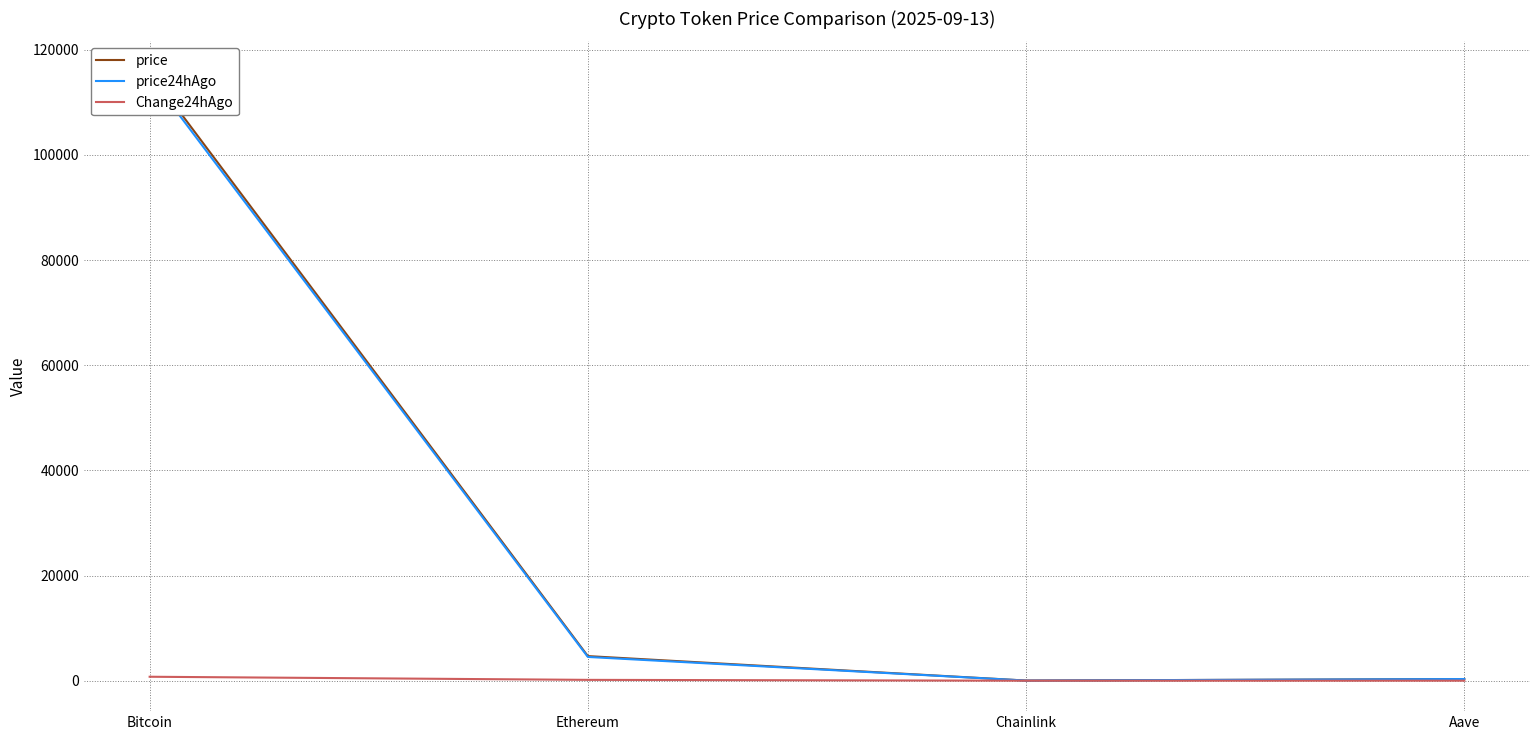

How many categories are shown in the chart?

4